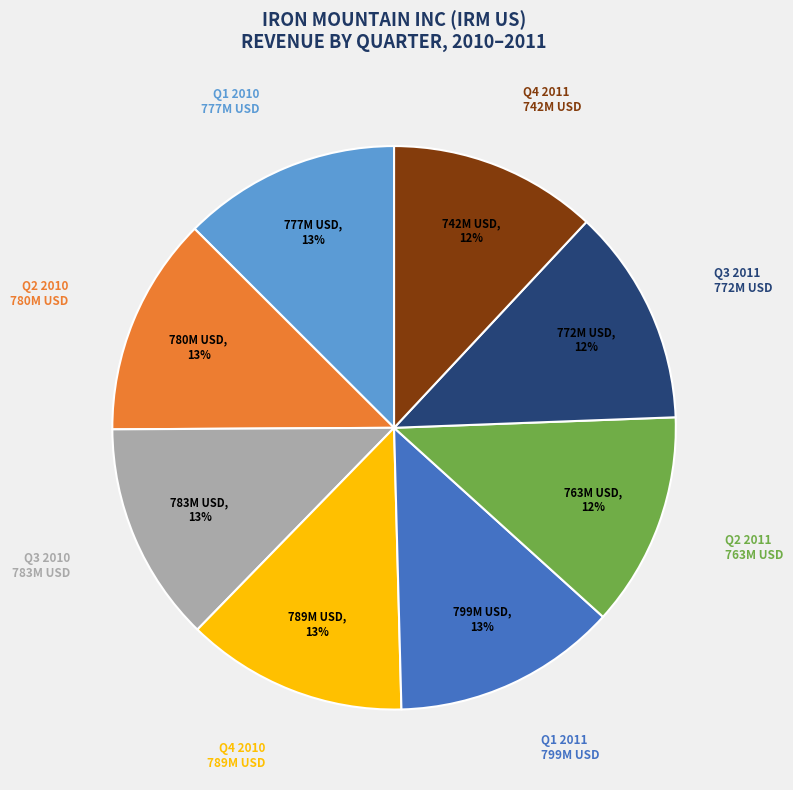

To the nearest percent, what is the difference between the largest and smallest slice percentages?

1%